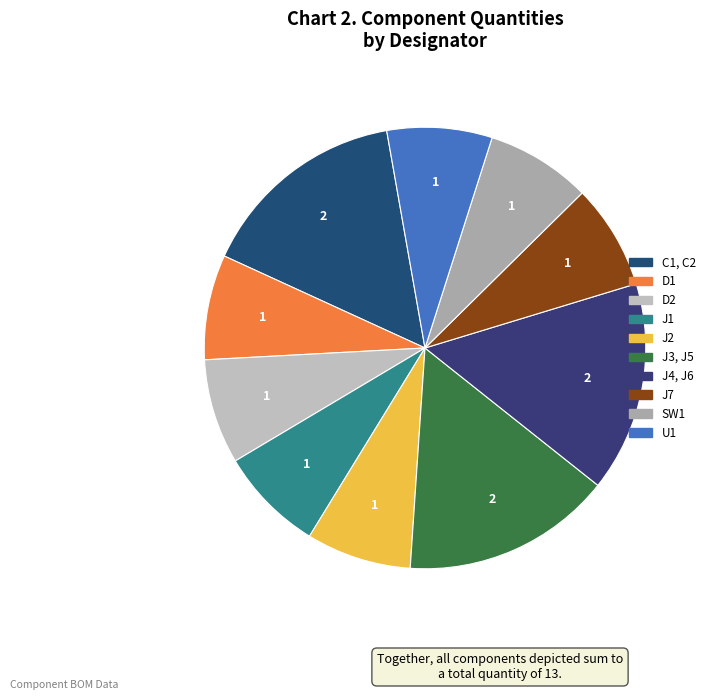

Approximately how many times larger is the value at SW1 compared to C1, C2?

0.5